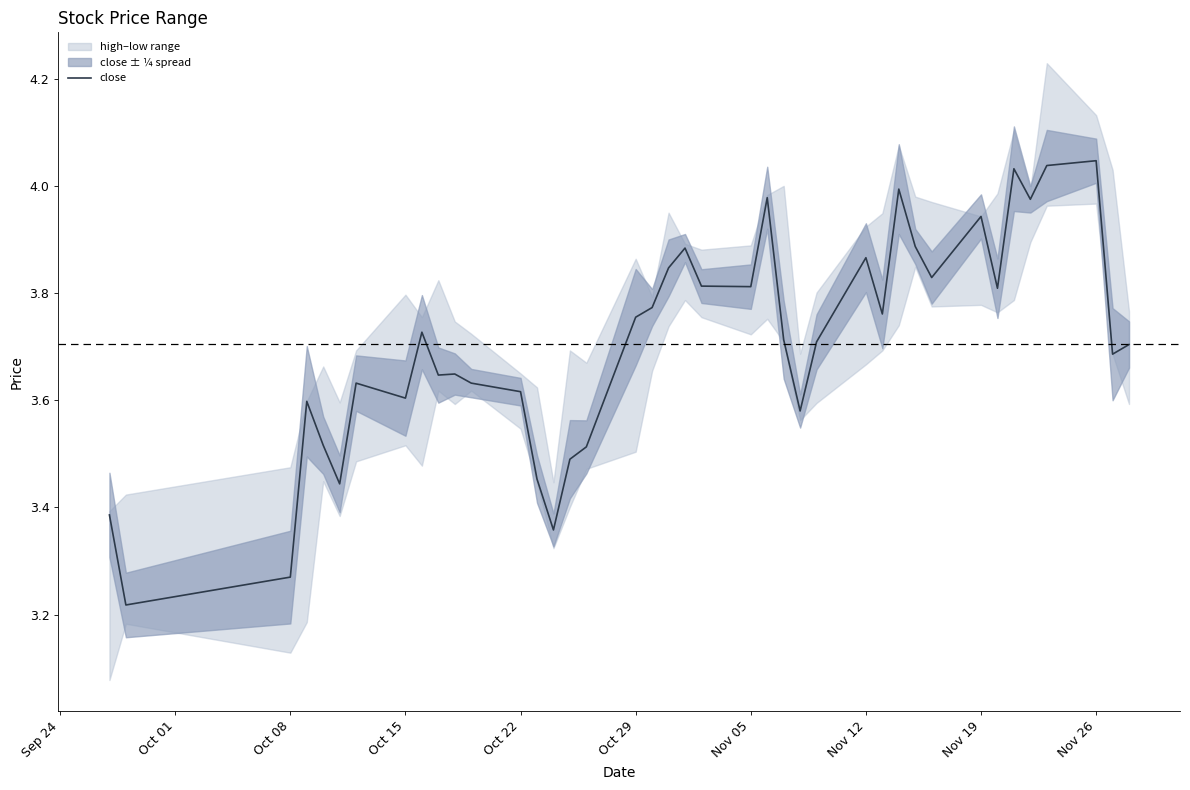

The close series shows 6.2 at Nov 05. True or false?

False